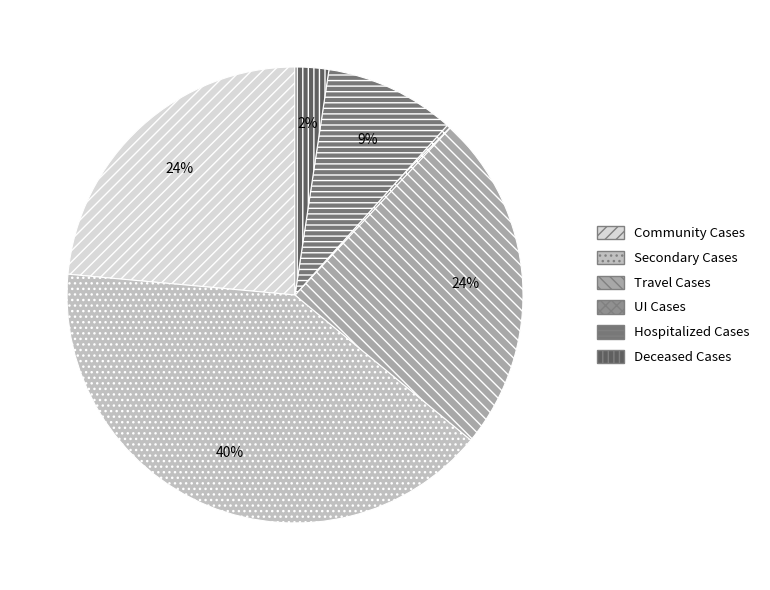

Combined, do Secondary Cases and Hospitalized Cases account for over 50%?

No